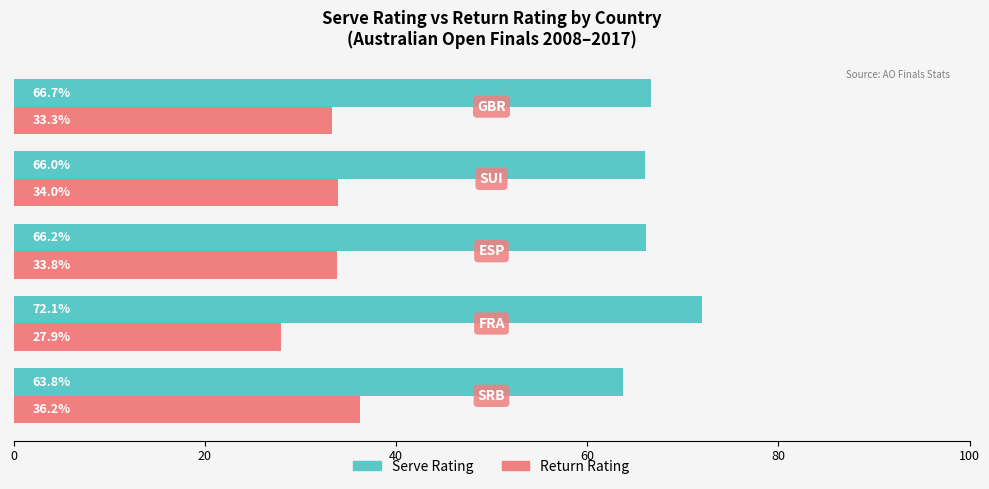

List the series in order of their overall mean, highest first.

Serve Rating, Return Rating